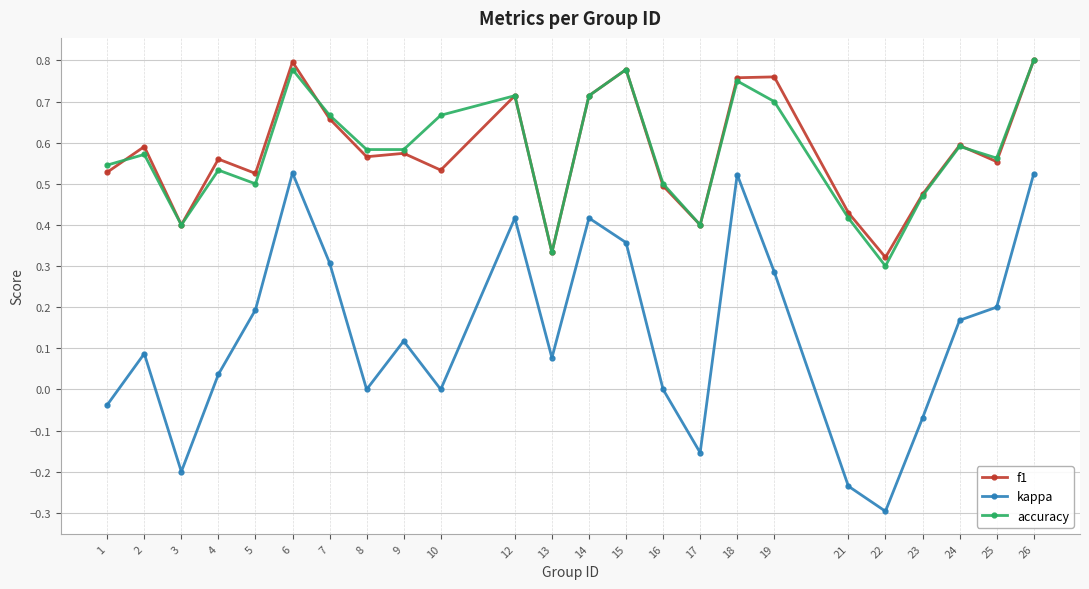

True or false: f1 has a value of 0.5 at 12.

False